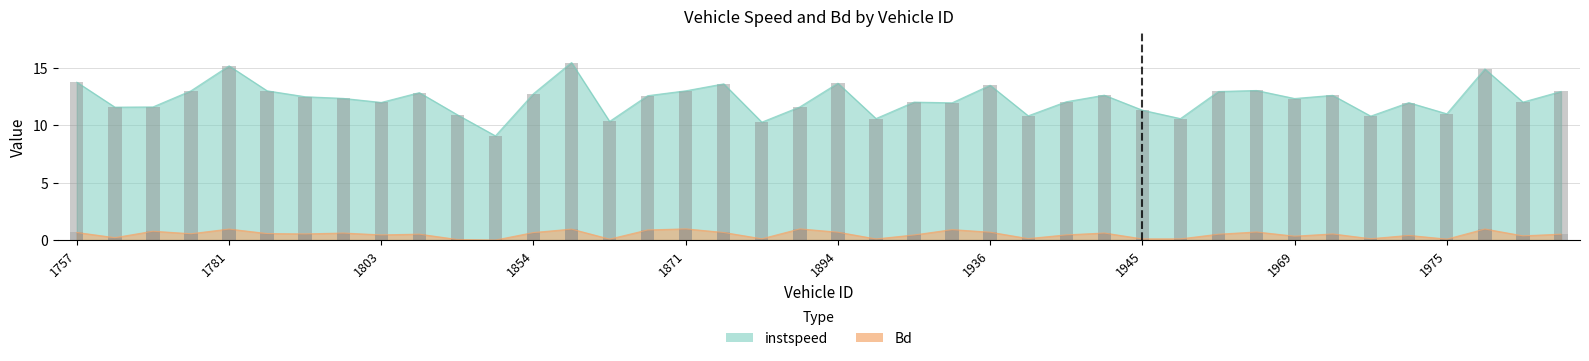

True or false: instspeed has a value of 16.7 at 1945.

False